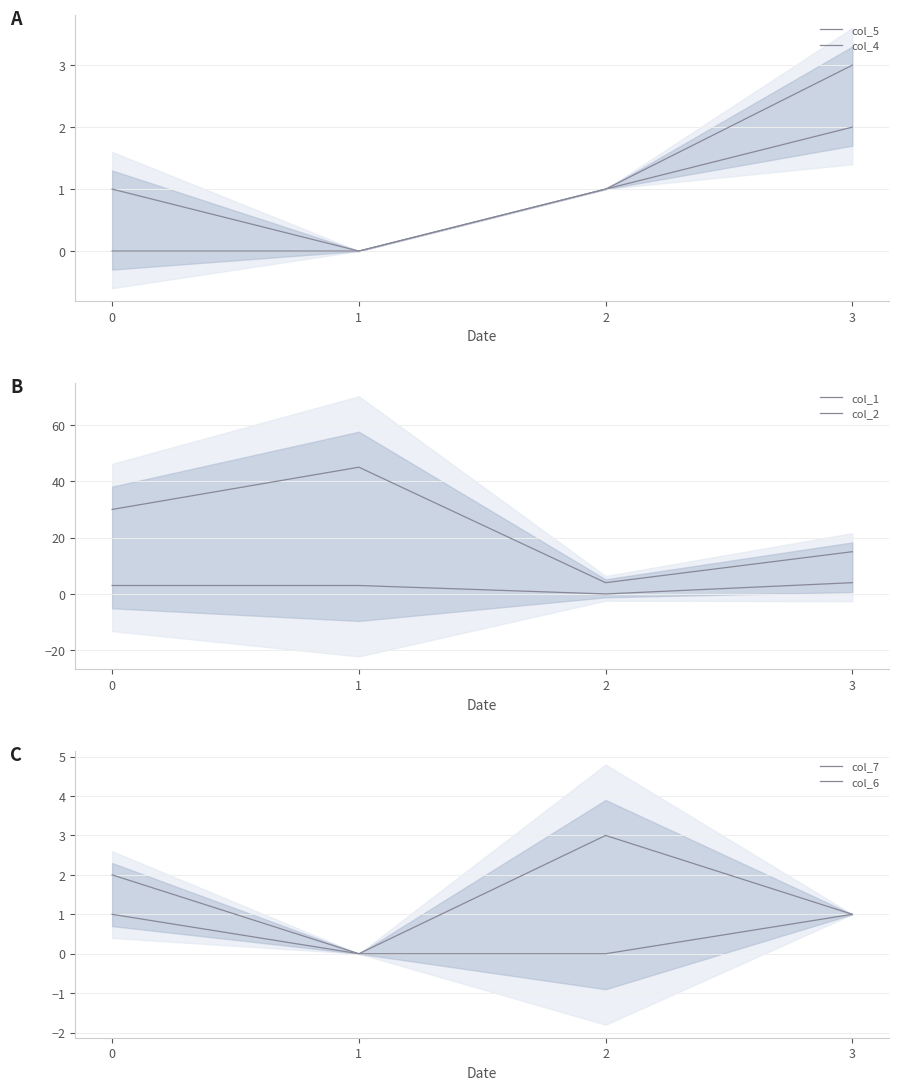

What is the sum of all col_5 values?

3